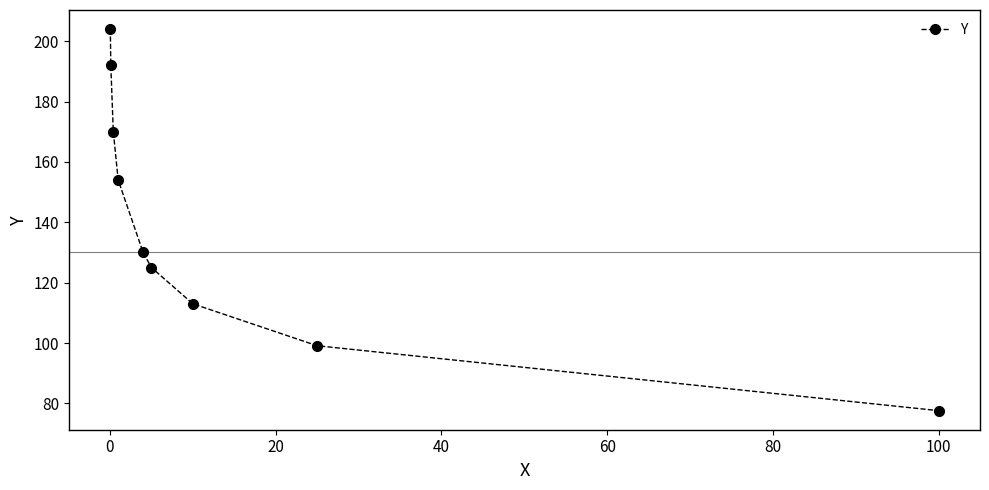

What is the difference between the second highest and minimum values?

114.4